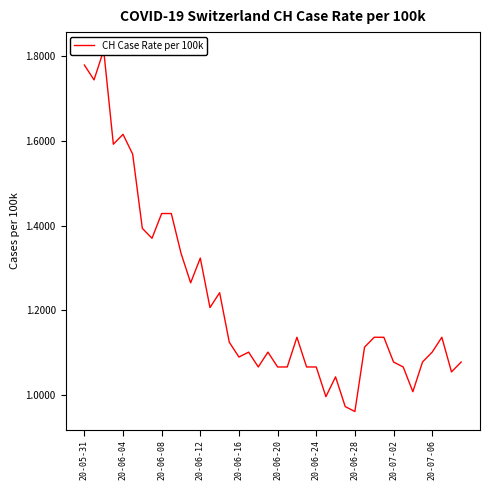

What position from the right is 11?

29